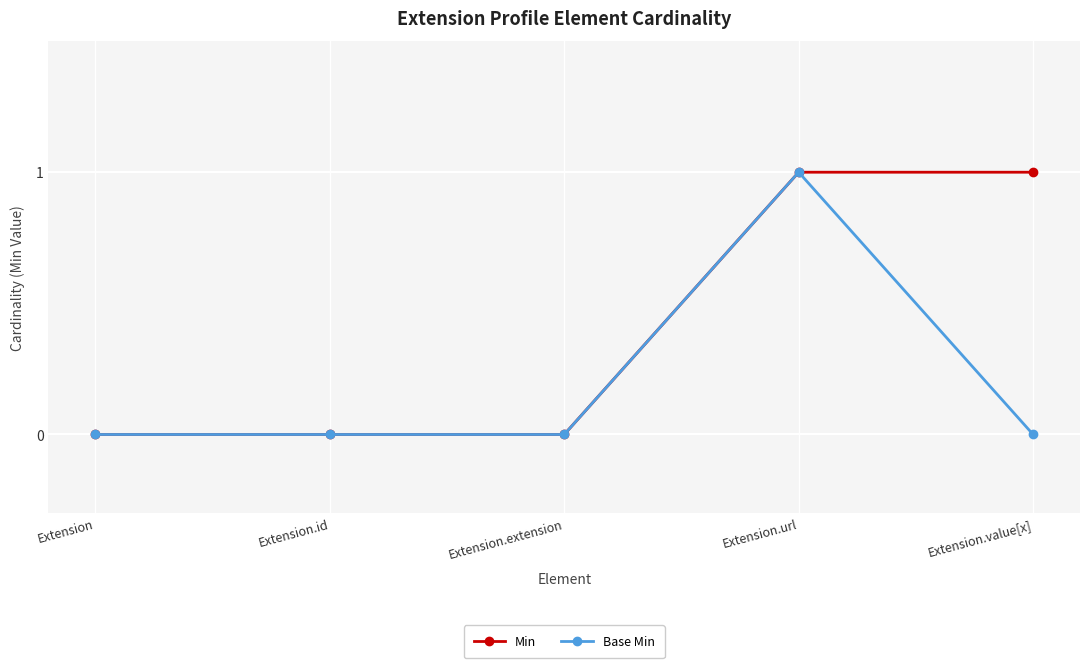

Count the number of data series in this chart.

2